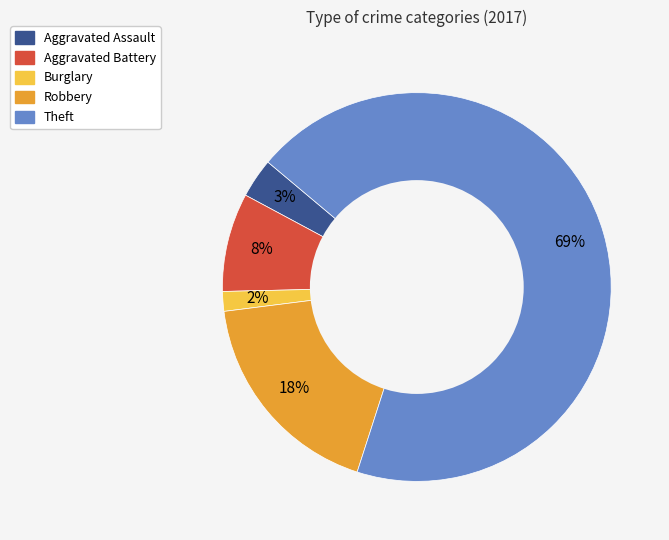

Is there any slice that represents more than half of the pie?

Yes